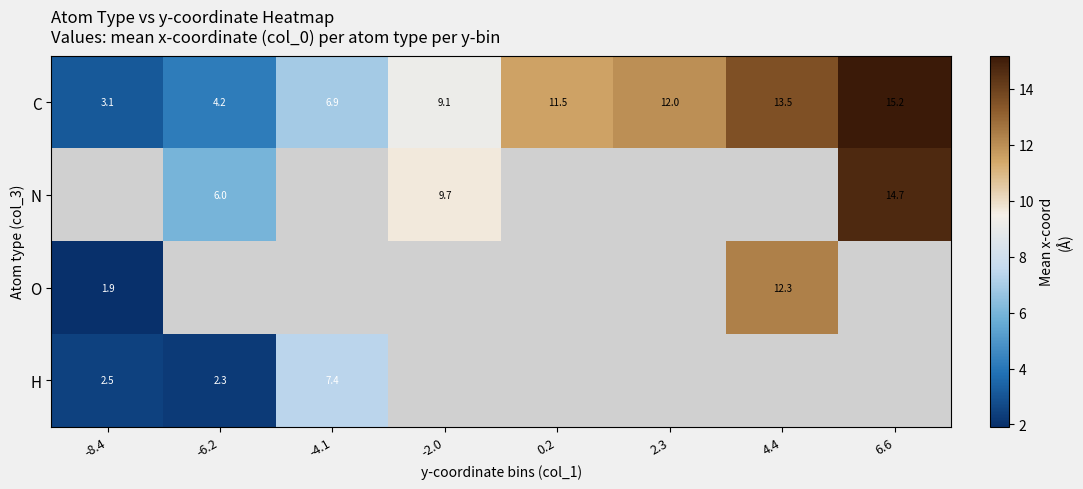

Which series has the largest total across all categories?

C